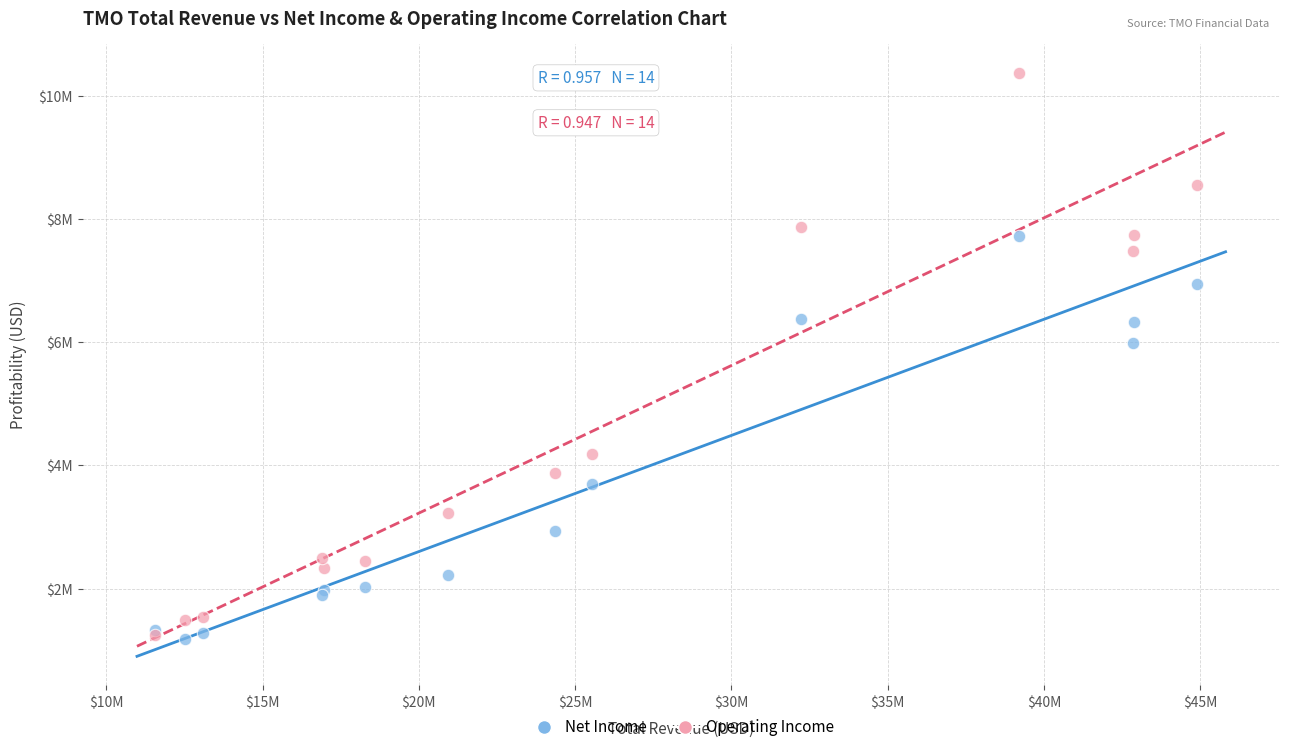

What are all the series names shown in the legend?

Net Income, Operating Income